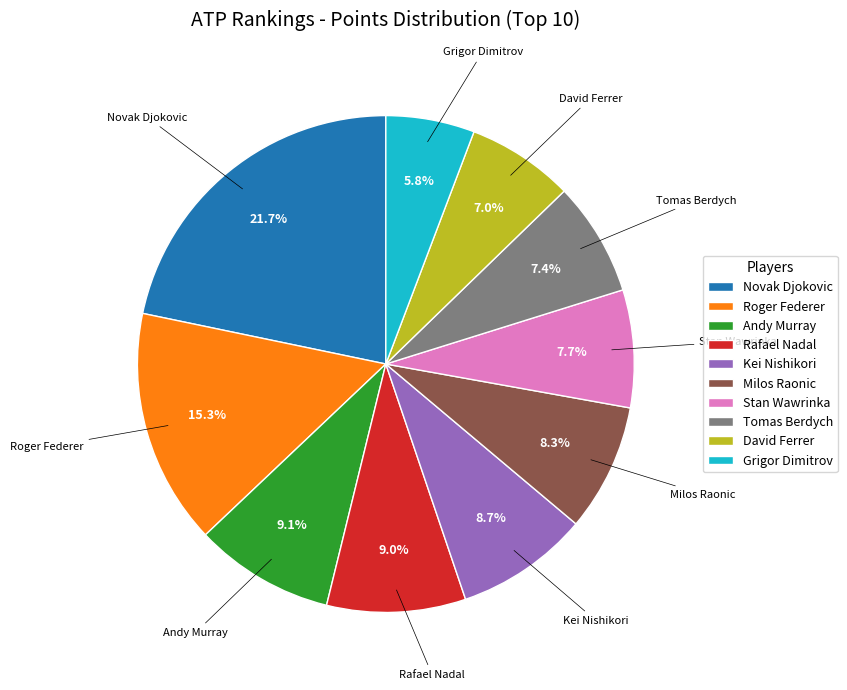

Do Tomas Berdych and Milos Raonic together represent more than half of the pie?

No